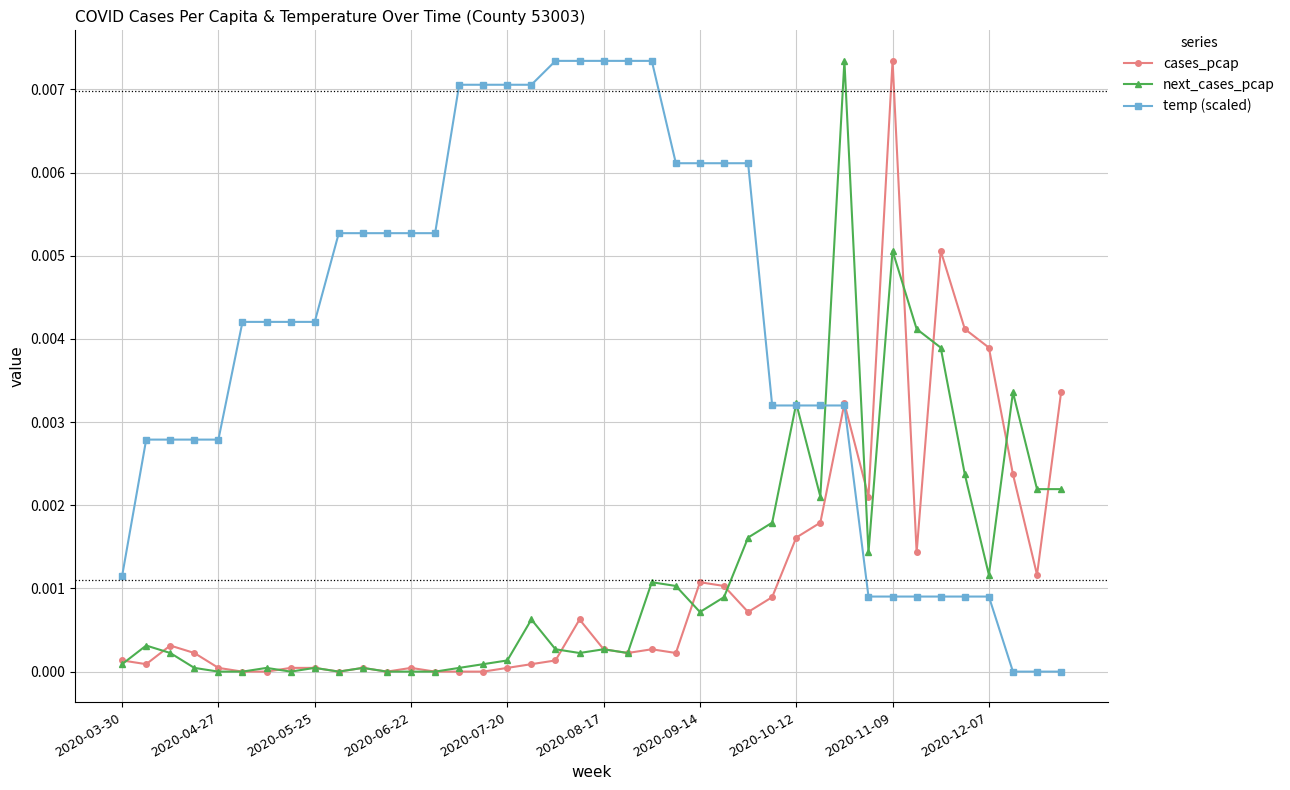

What is the sum of all temp (scaled) values?

0.2